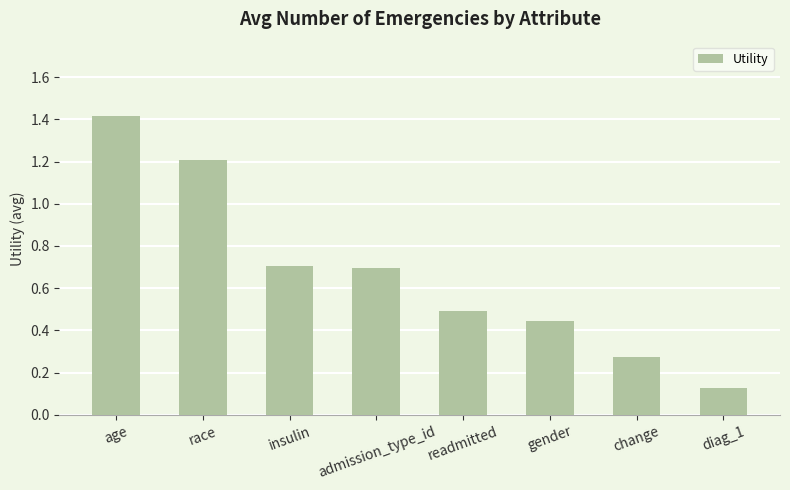

What is the change in value from readmitted to diag_1?

-0.4